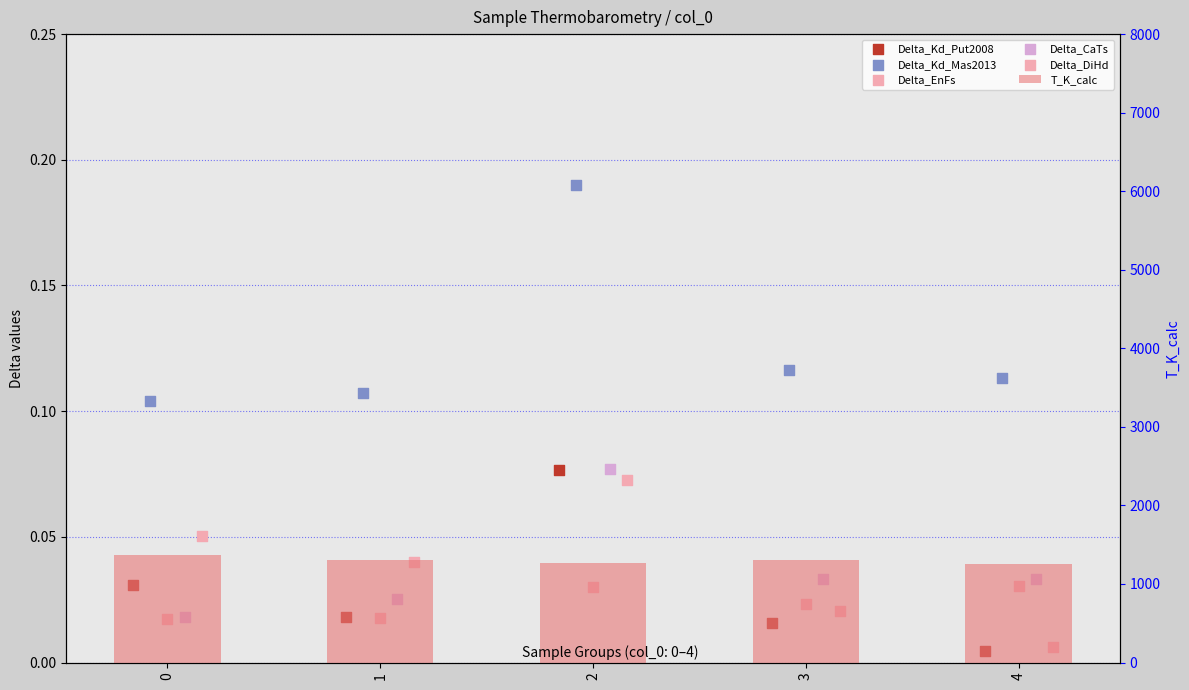

What is the total value across all series at 2?

1272.9